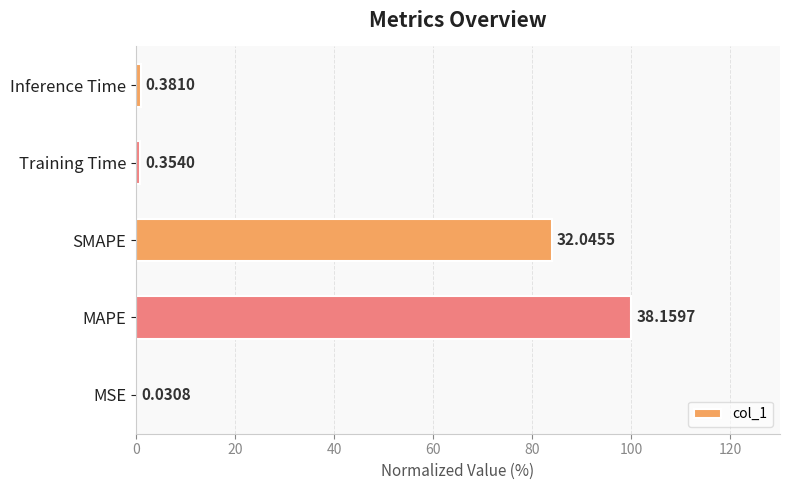

Are the bars horizontal?

Yes